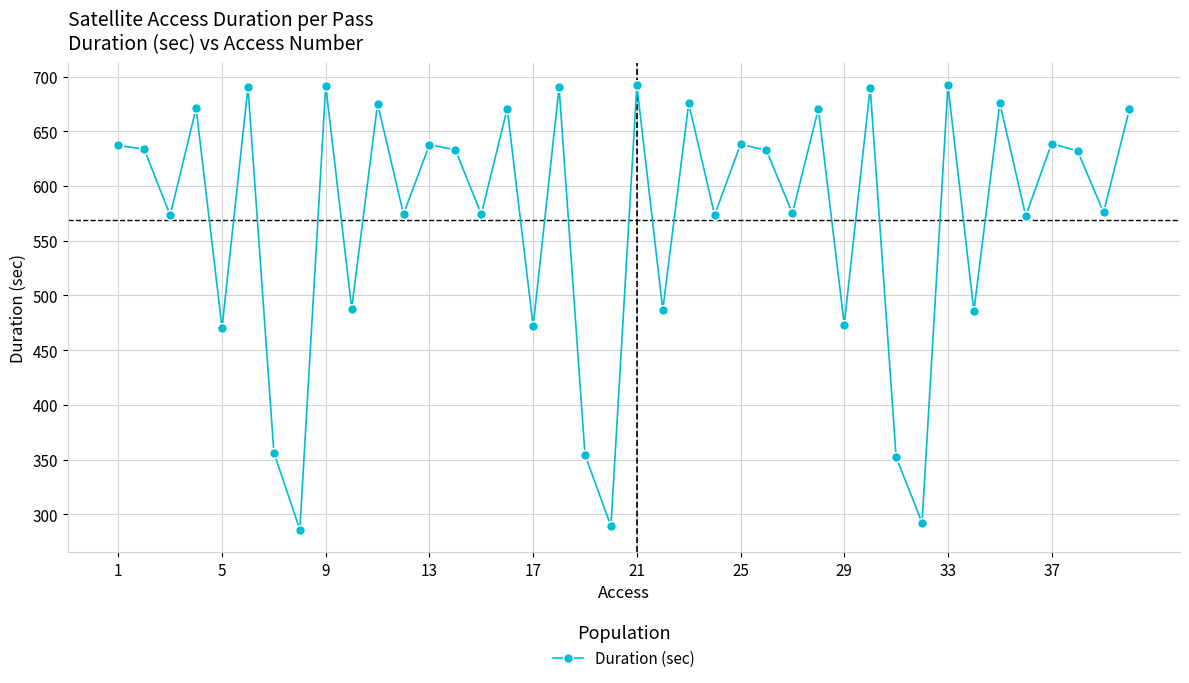

What is the difference between the maximum and minimum values?

405.9